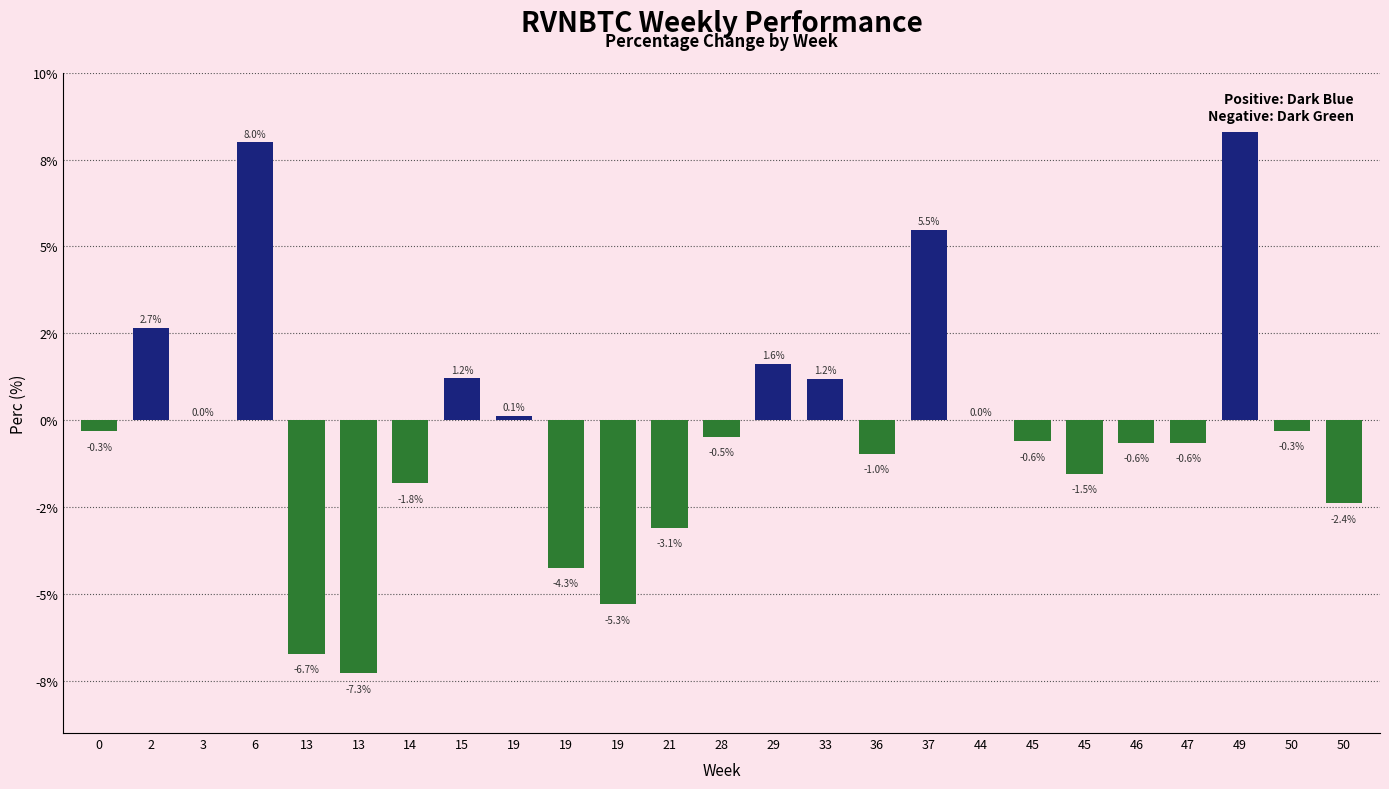

Which label corresponds to the smallest value in the chart?

13